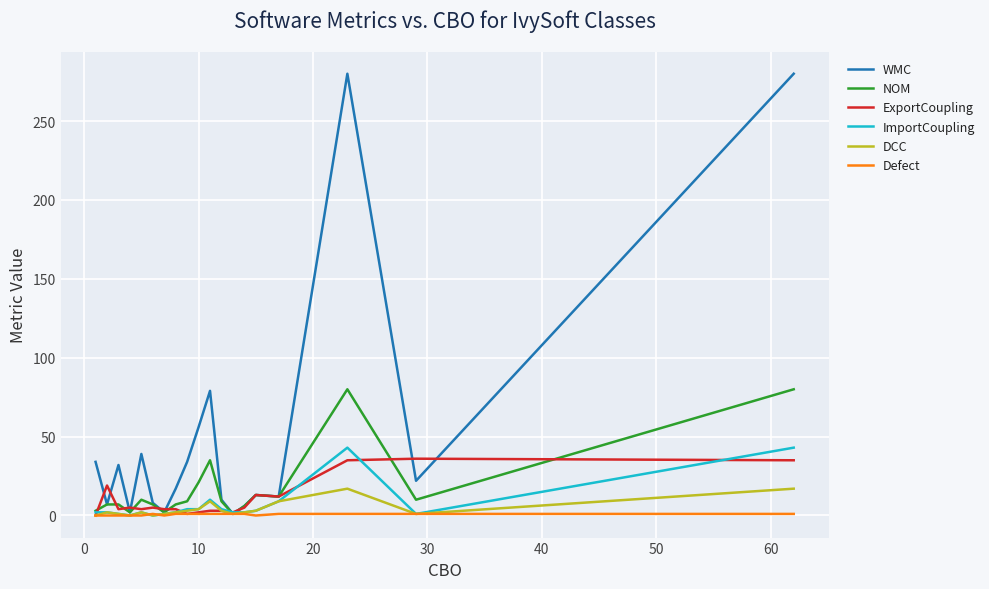

Which series has the widest spread of values?

WMC